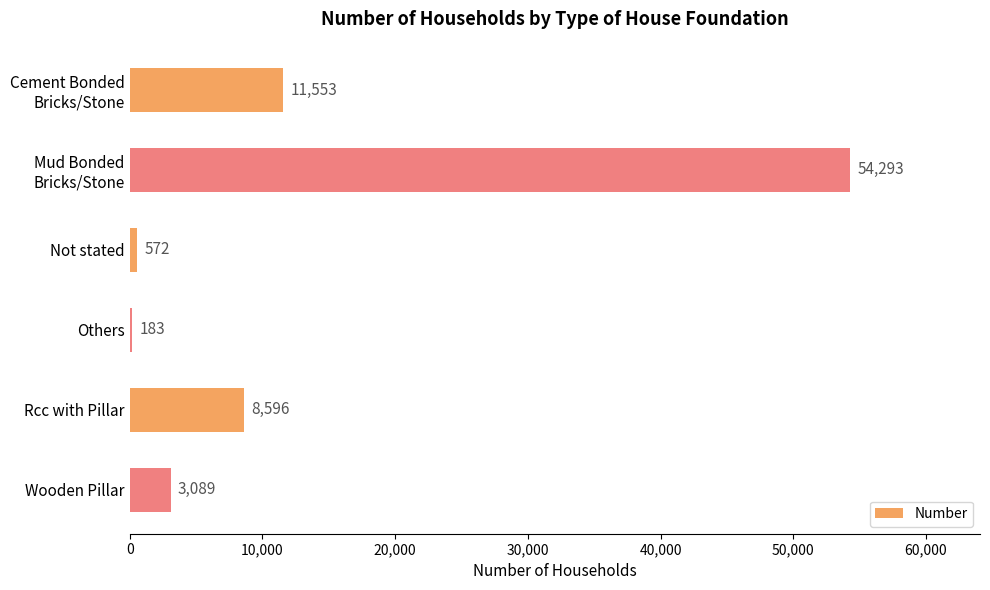

What is the sum of the values at Not stated and Wooden Pillar?

3661